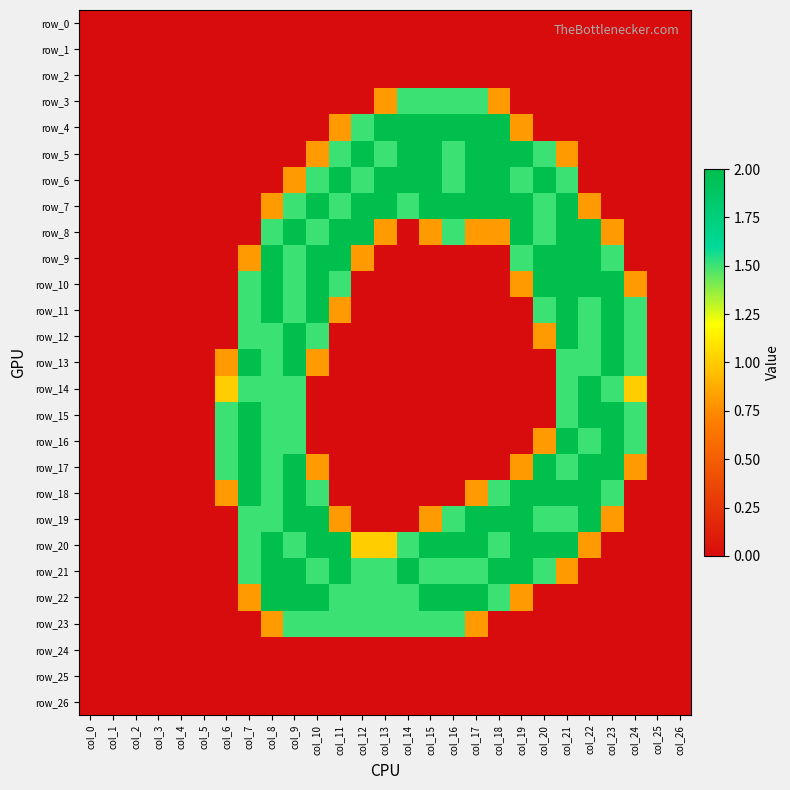

List the series in order of their peak value, highest first.

row_4, row_5, row_6, row_7, row_8, row_9, row_10, row_11, row_12, row_13, row_14, row_15, row_16, row_17, row_18, row_19, row_20, row_21, row_22, row_3, row_23, row_0, row_1, row_2, row_24, row_25, row_26